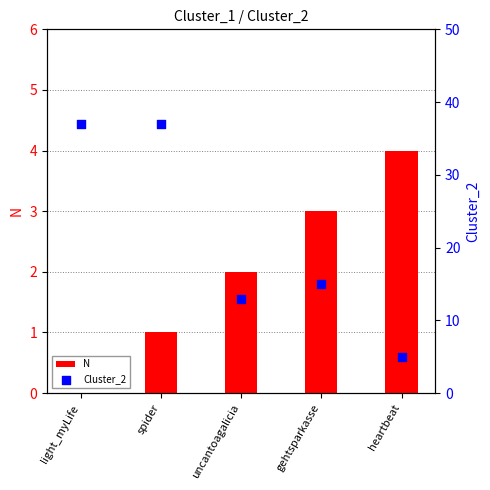

Which series contains the highest Y value?

Cluster_2